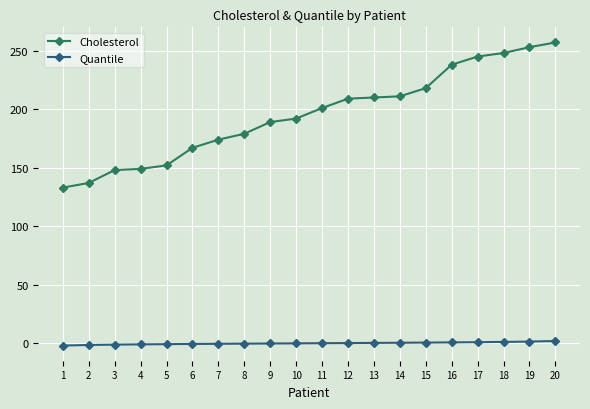

Is the value of Quantile at 9 greater than the value of Cholesterol at 1?

No